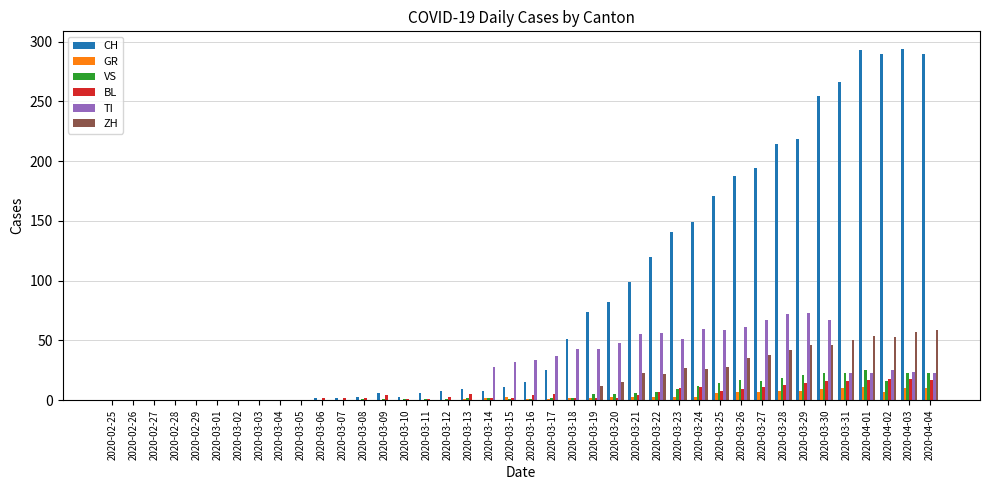

What is the sum of all GR values?

120